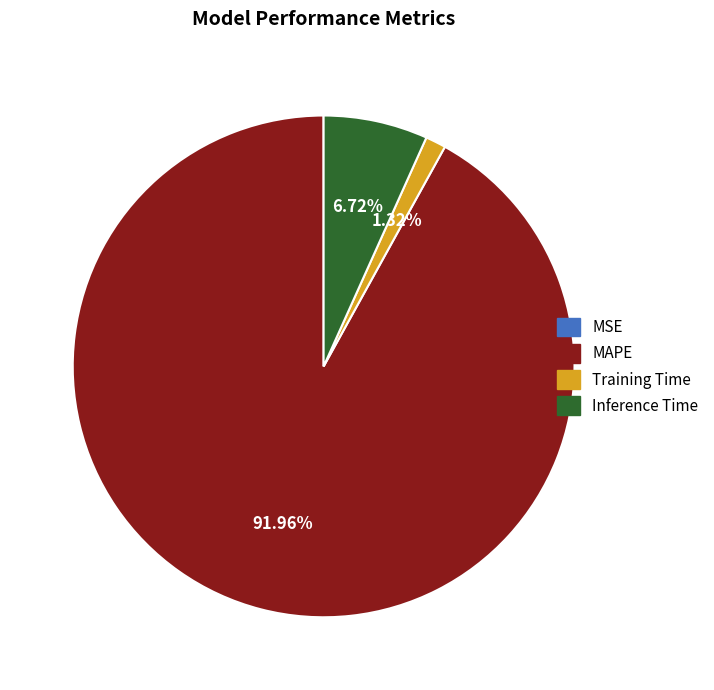

Which category has the biggest portion of the pie?

MAPE